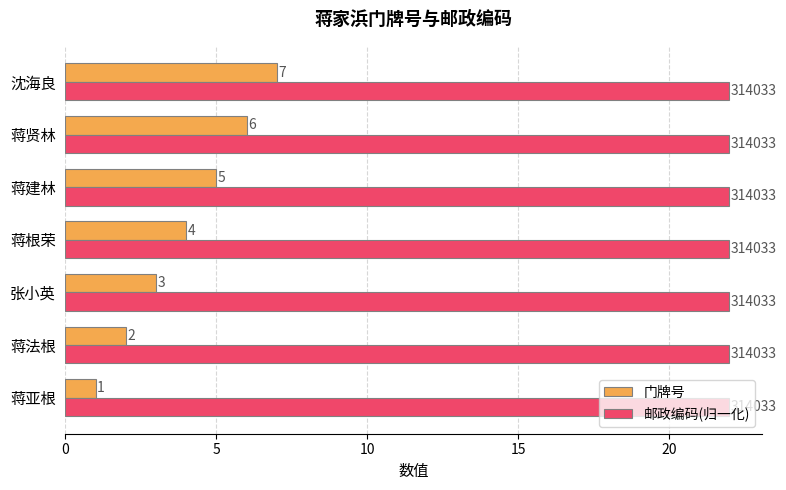

Is it true that 门牌号 equals 2.0 at 沈海良?

False